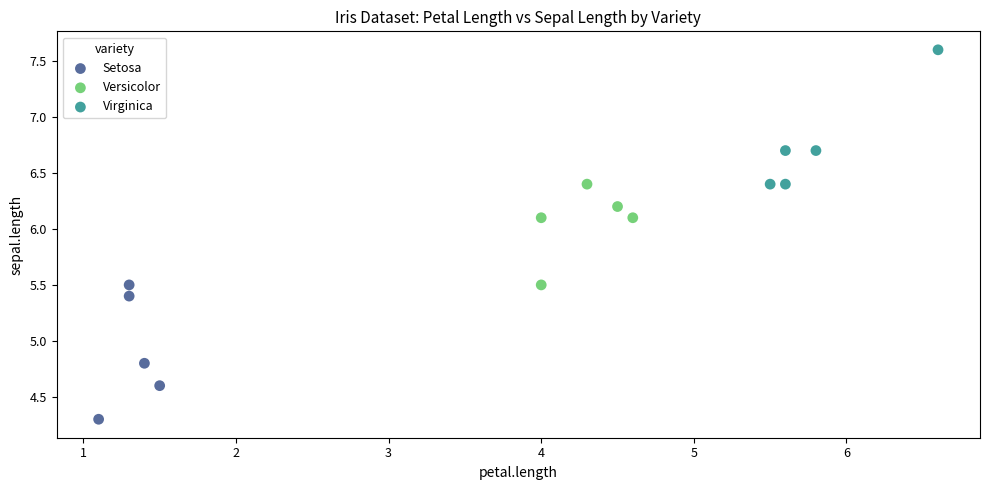

Which series reaches the minimum Y coordinate?

Setosa